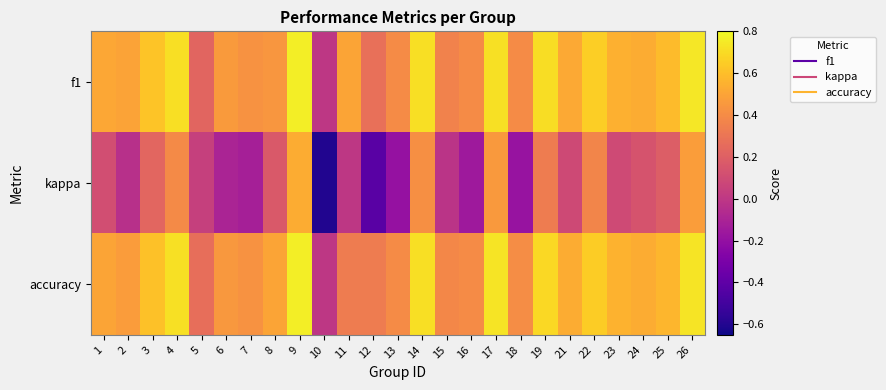

Which series has the widest spread of values?

kappa